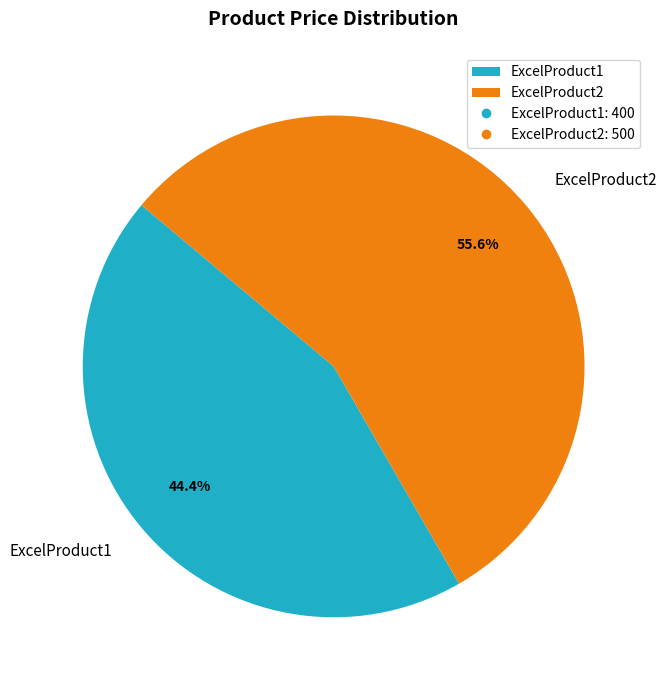

Between ExcelProduct1 and ExcelProduct2, which is larger?

ExcelProduct2